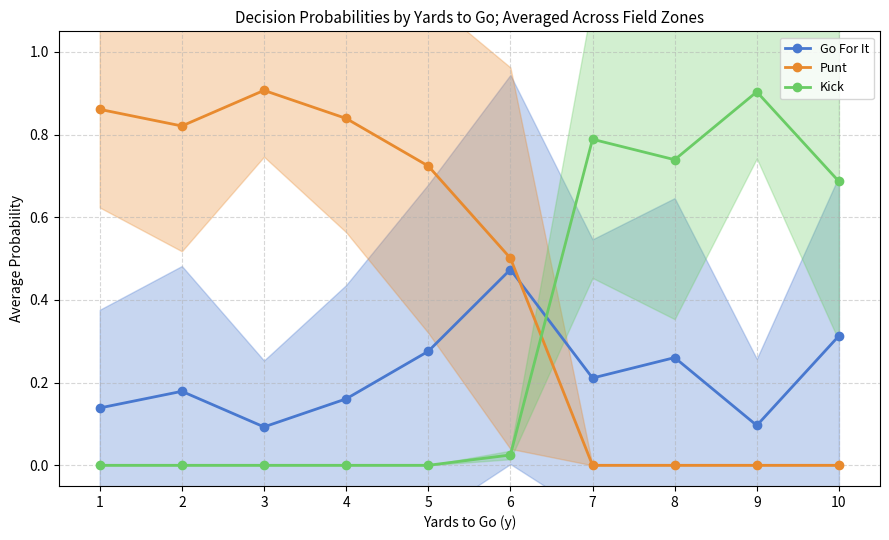

What is the spread (max minus min) of values at 4?

0.8